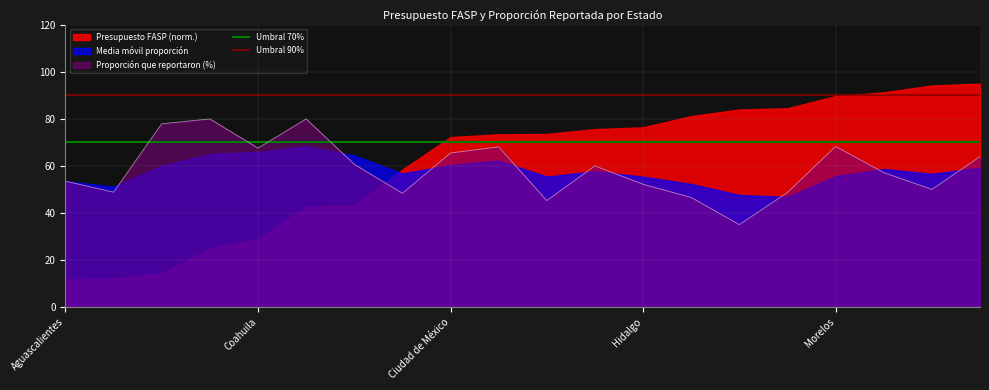

What is the lowest value of the Proporción que reportaron (%) series?

35.0